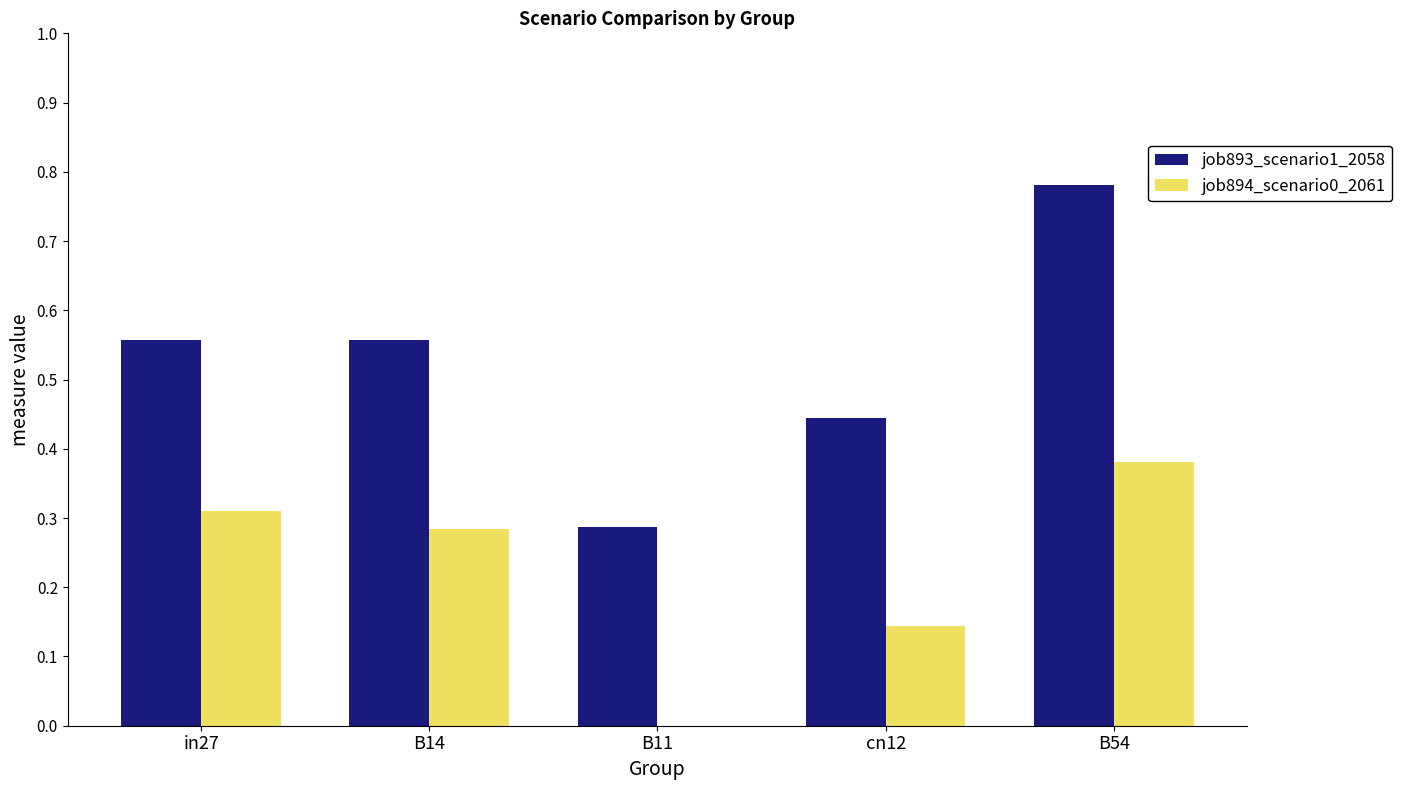

How many data points in job894_scenario0_2061 are above 0?

4